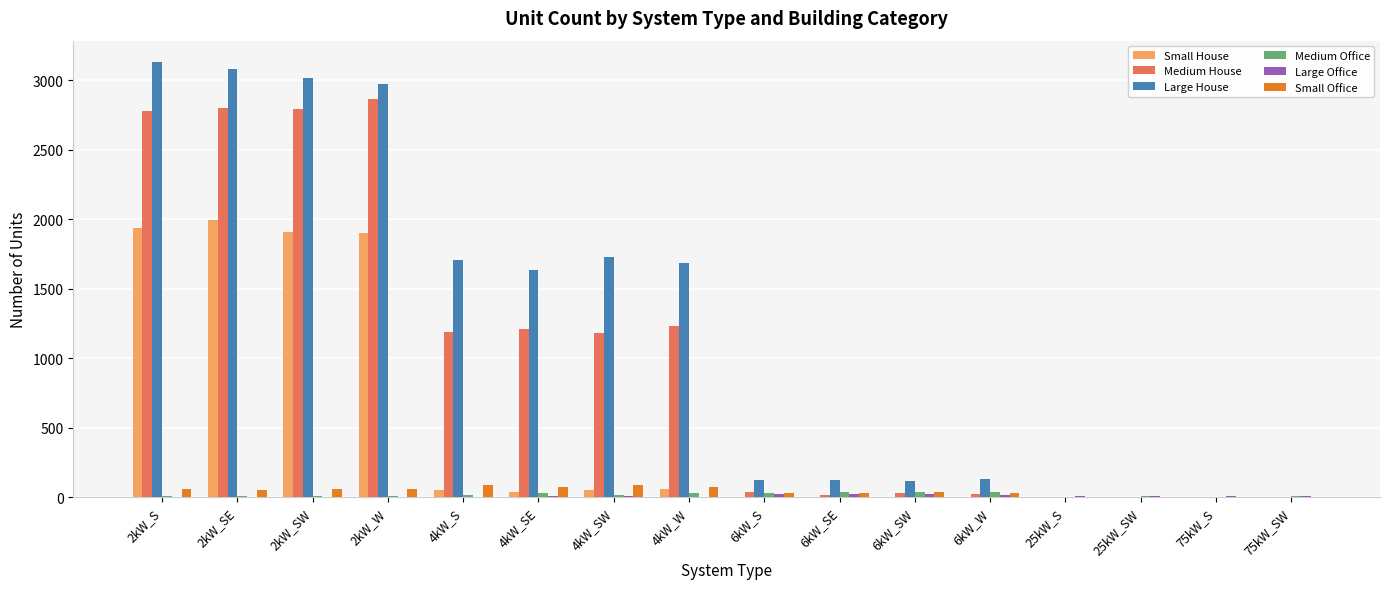

What is the sum of the Small Office values at 2kW_S and 6kW_SW?

93